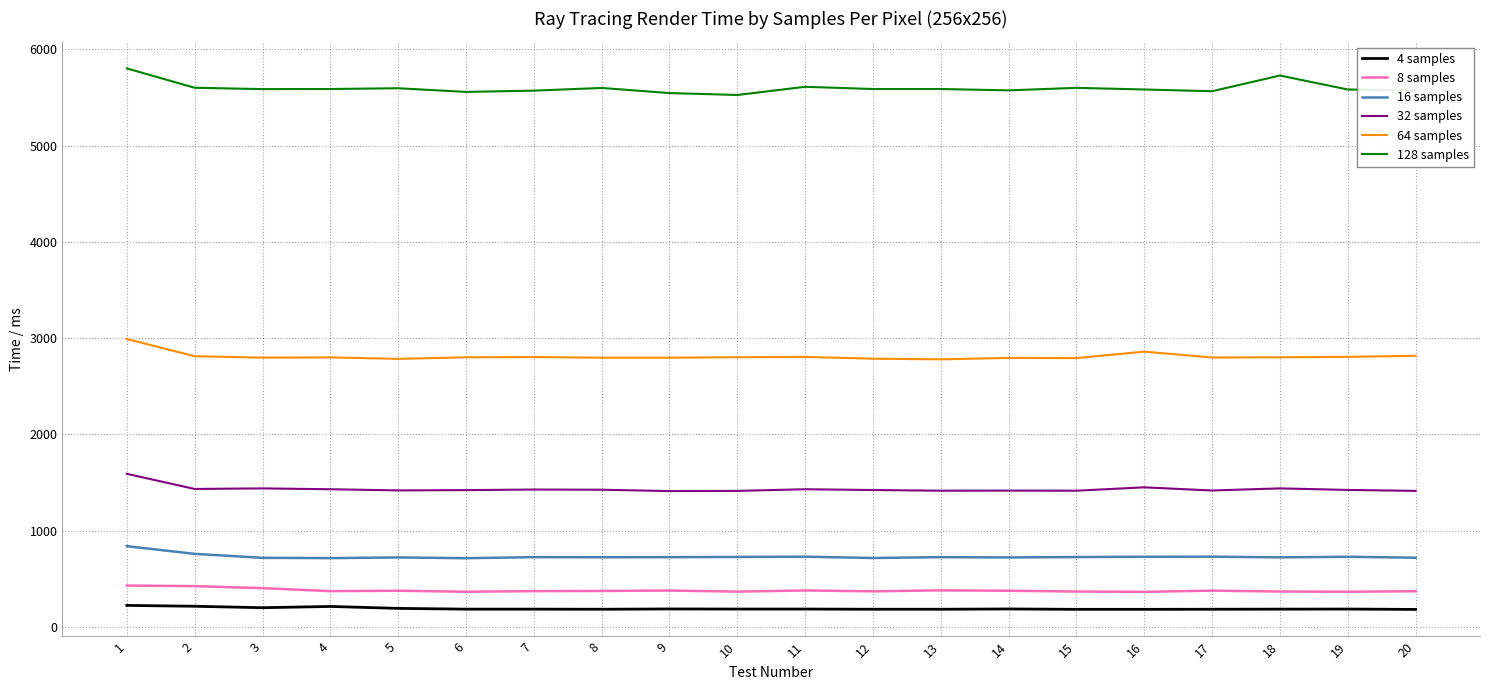

Where does the 64 samples series first go above 2801?

1